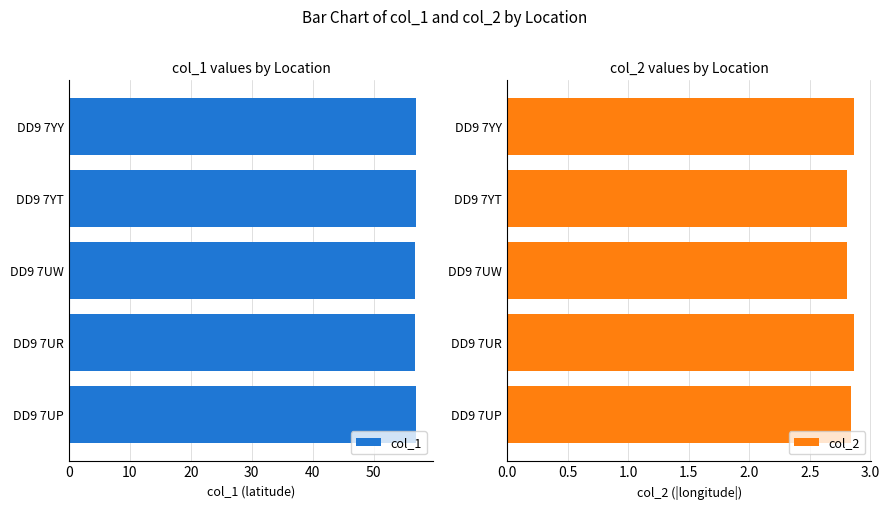

What is the lowest value of the col_1 series?

56.8